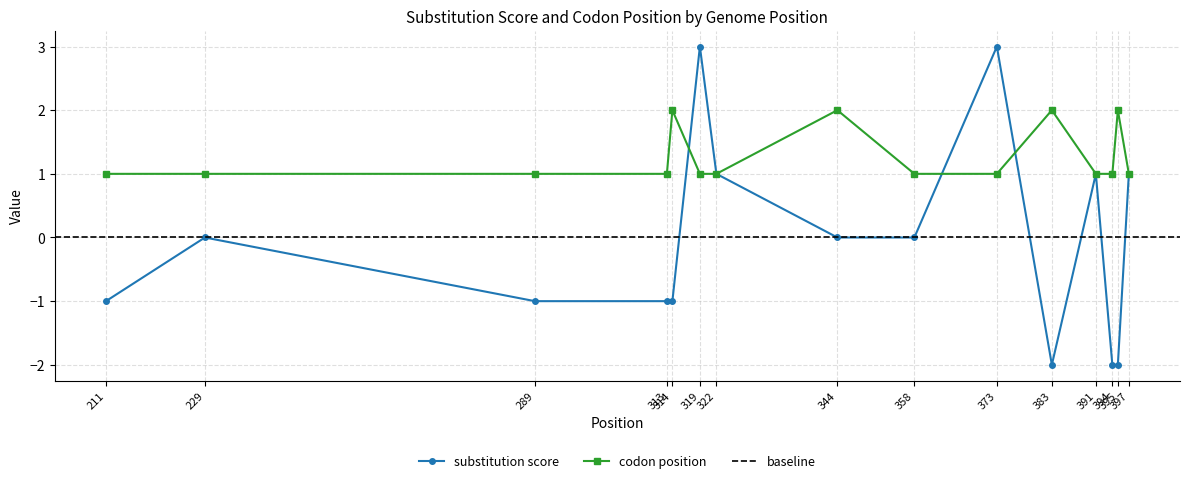

True or false: substitution score has more than 1 points higher than both neighbors.

True